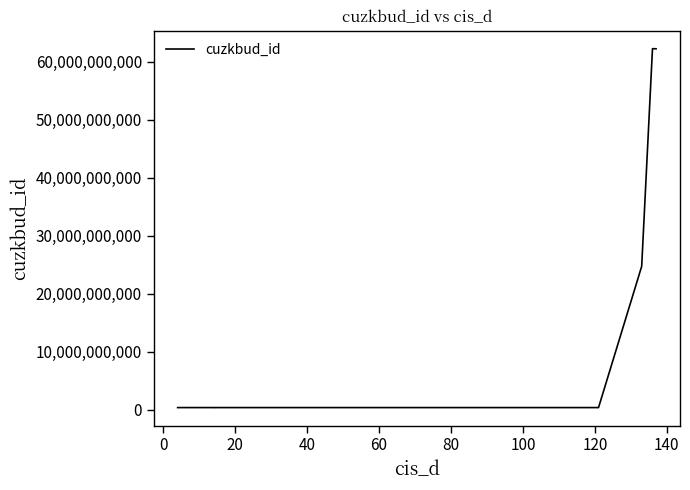

What is the minimum value shown in the chart?

374477601